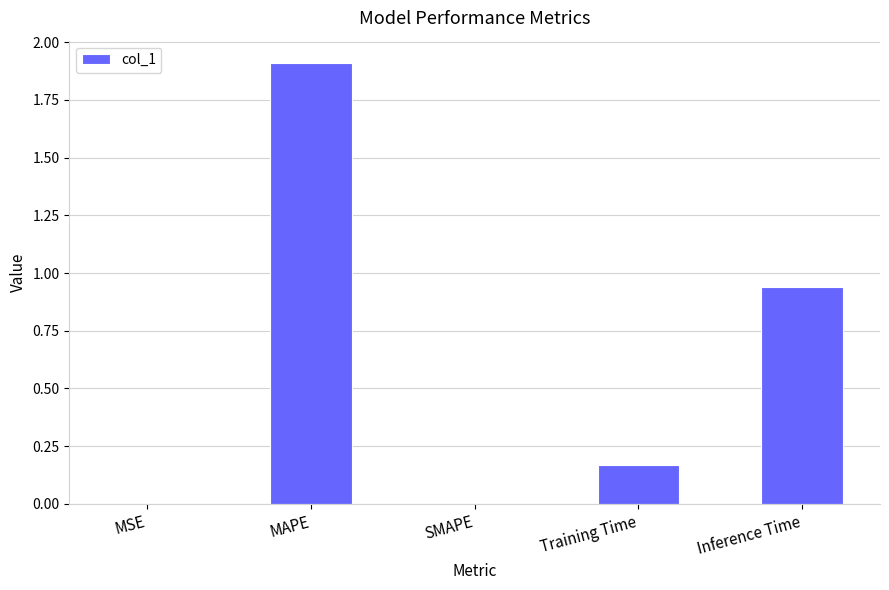

Which label corresponds to the largest value in the chart?

MAPE